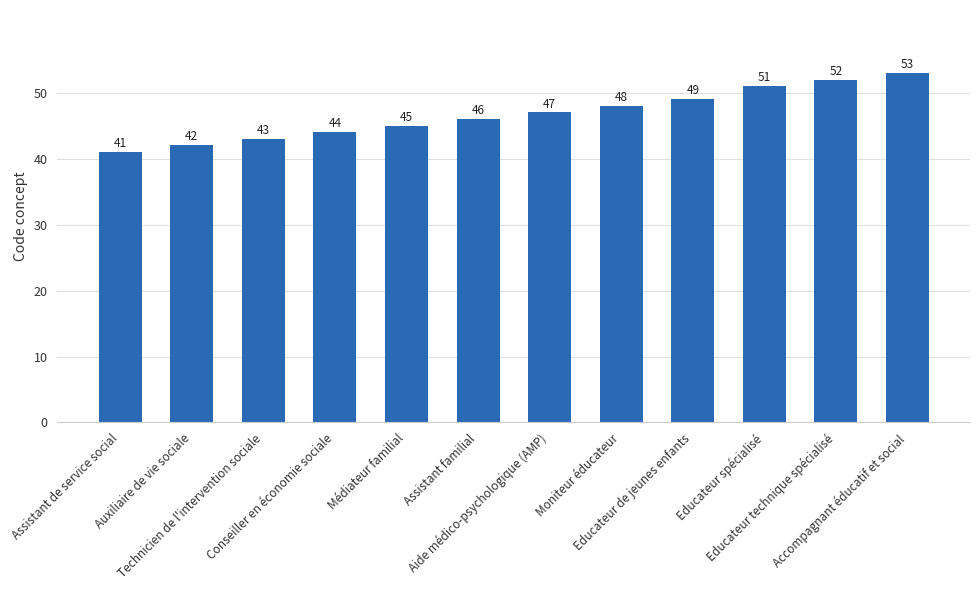

Read the value at Technicien de l'intervention sociale.

43